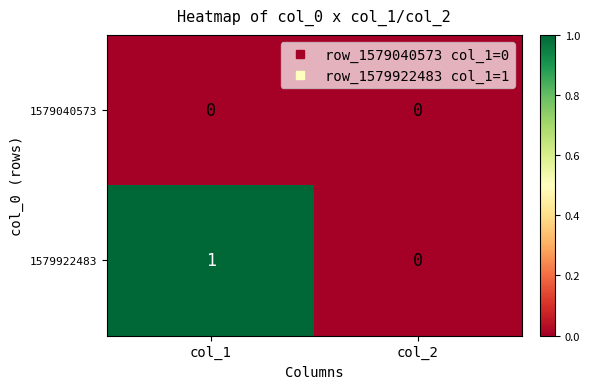

The 1579922483 series shows 0 at col_2. True or false?

True